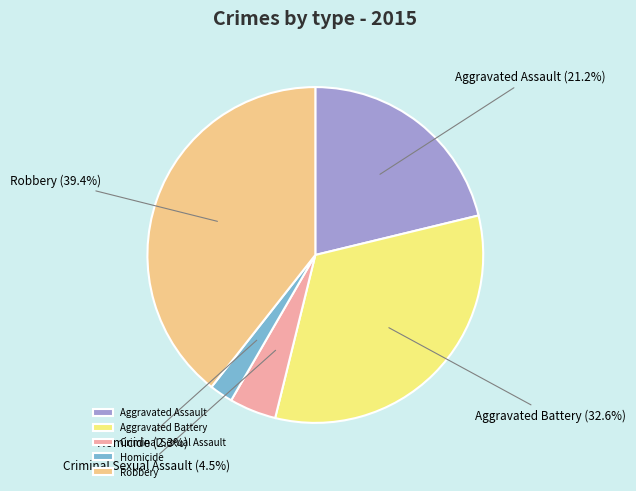

How many segments does this pie chart have?

5